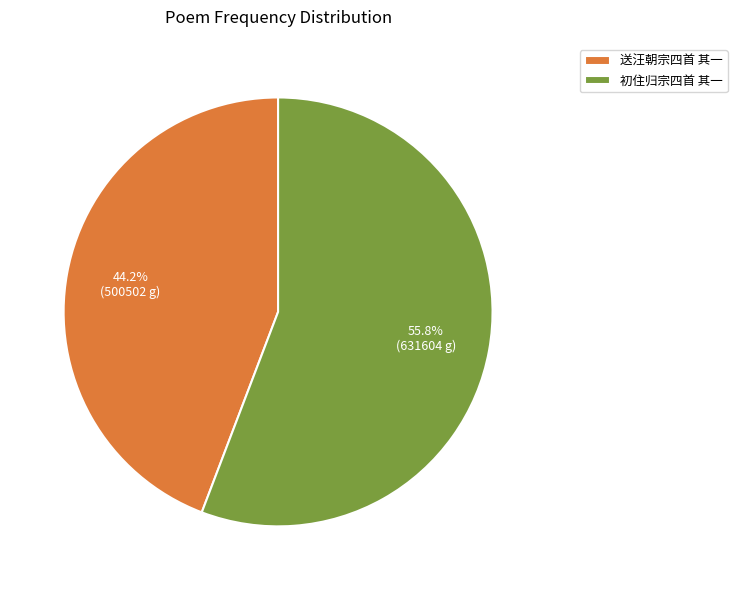

To the nearest percent, what is the average slice percentage?

50%